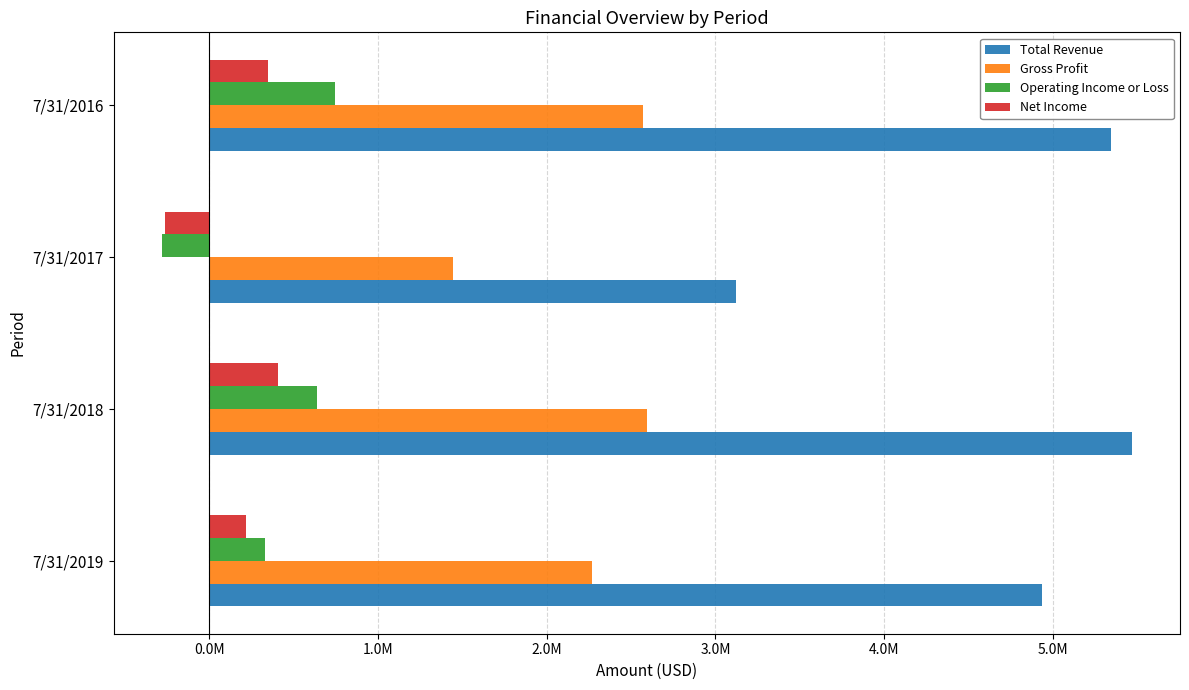

Where is Net Income nearest to the value 71307?

7/31/2019